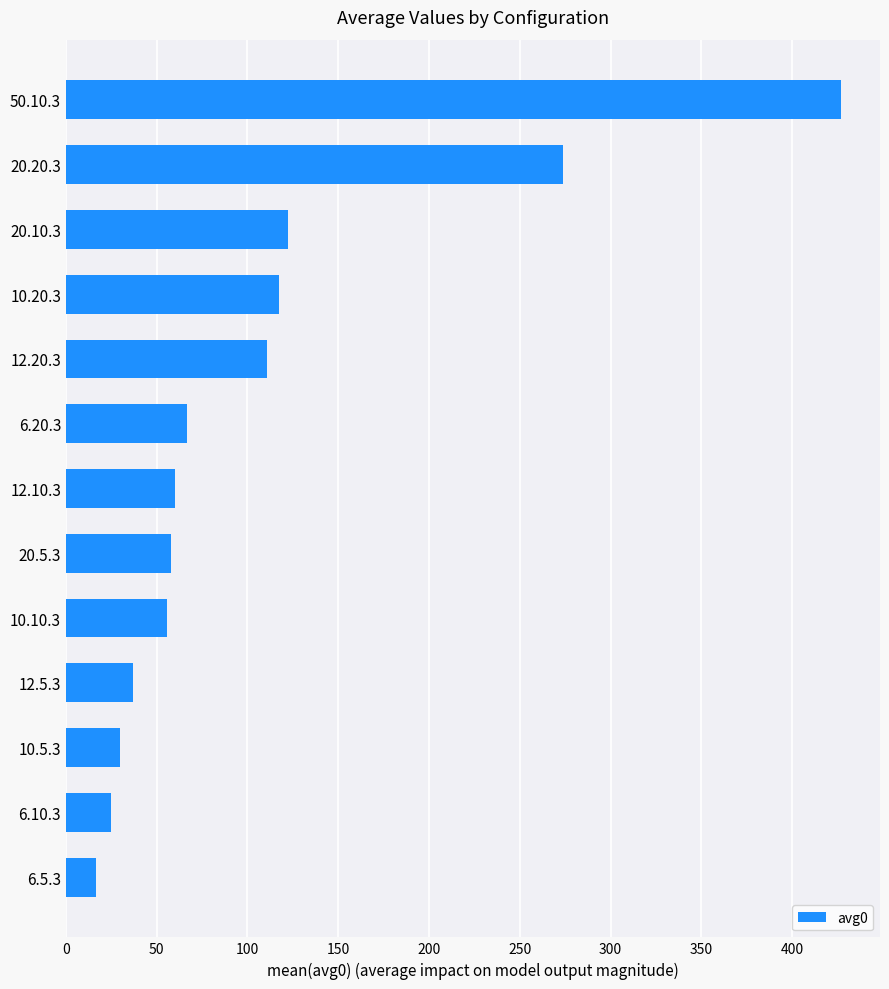

At which label is the value closest to 221?

20.20.3